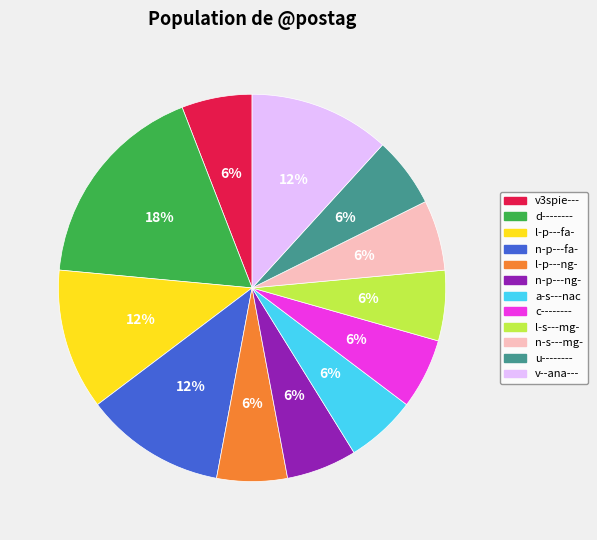

To the nearest percent, what percentage of the pie is v3spie---?

6%